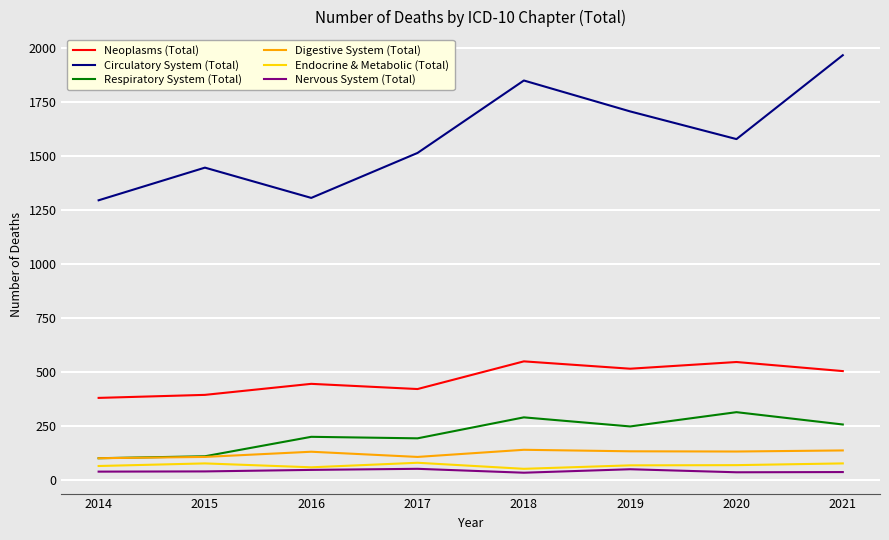

What are all the series names shown in the legend?

Neoplasms (Total), Circulatory System (Total), Respiratory System (Total), Digestive System (Total), Endocrine & Metabolic (Total), Nervous System (Total)